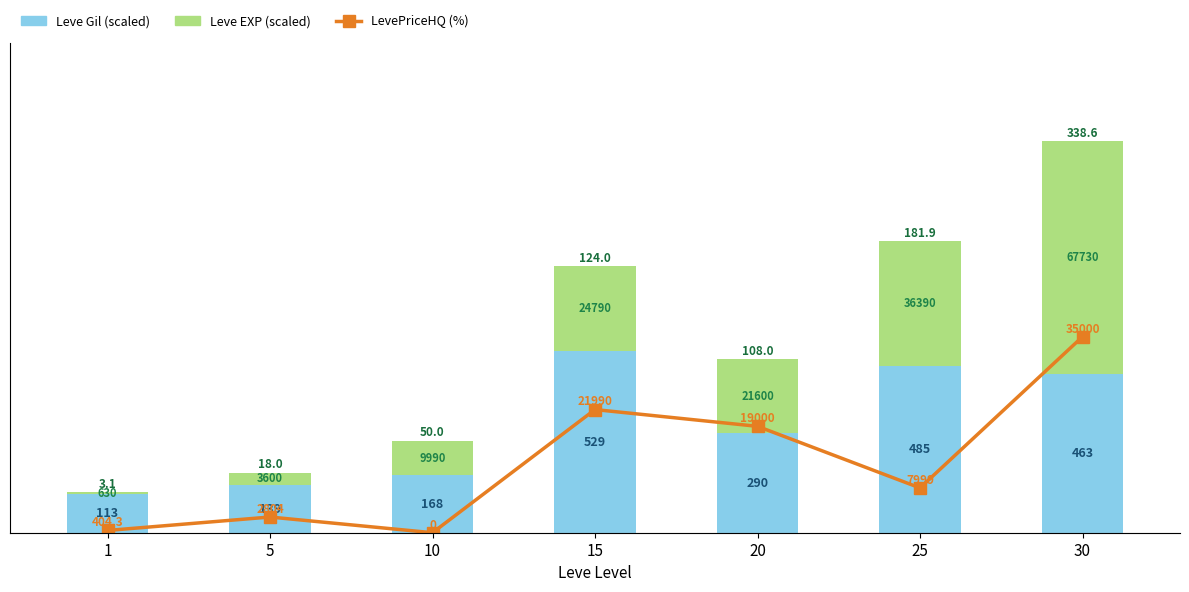

Reading left to right, what are all the values shown in this chart?

Leve Gil (Billions of yen scale): 56.5	69.5	84.0	264.5	145.0	242.5	231.5
Leve EXP (Billions of yen scale): 3.1	18.0	50.0	123.9	108.0	181.9	338.6
LevePriceHQ (%): 0.8	5.6	0.0	44.0	38.0	16.0	70.0